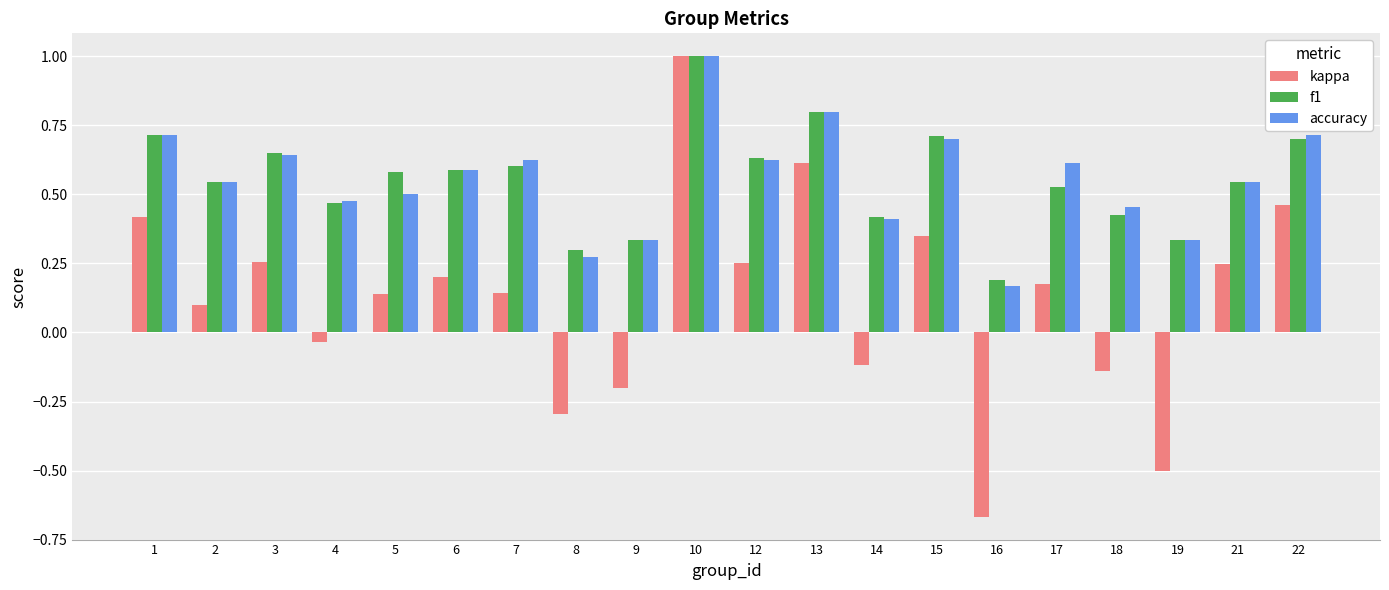

Where is kappa nearest to the value 0?

4